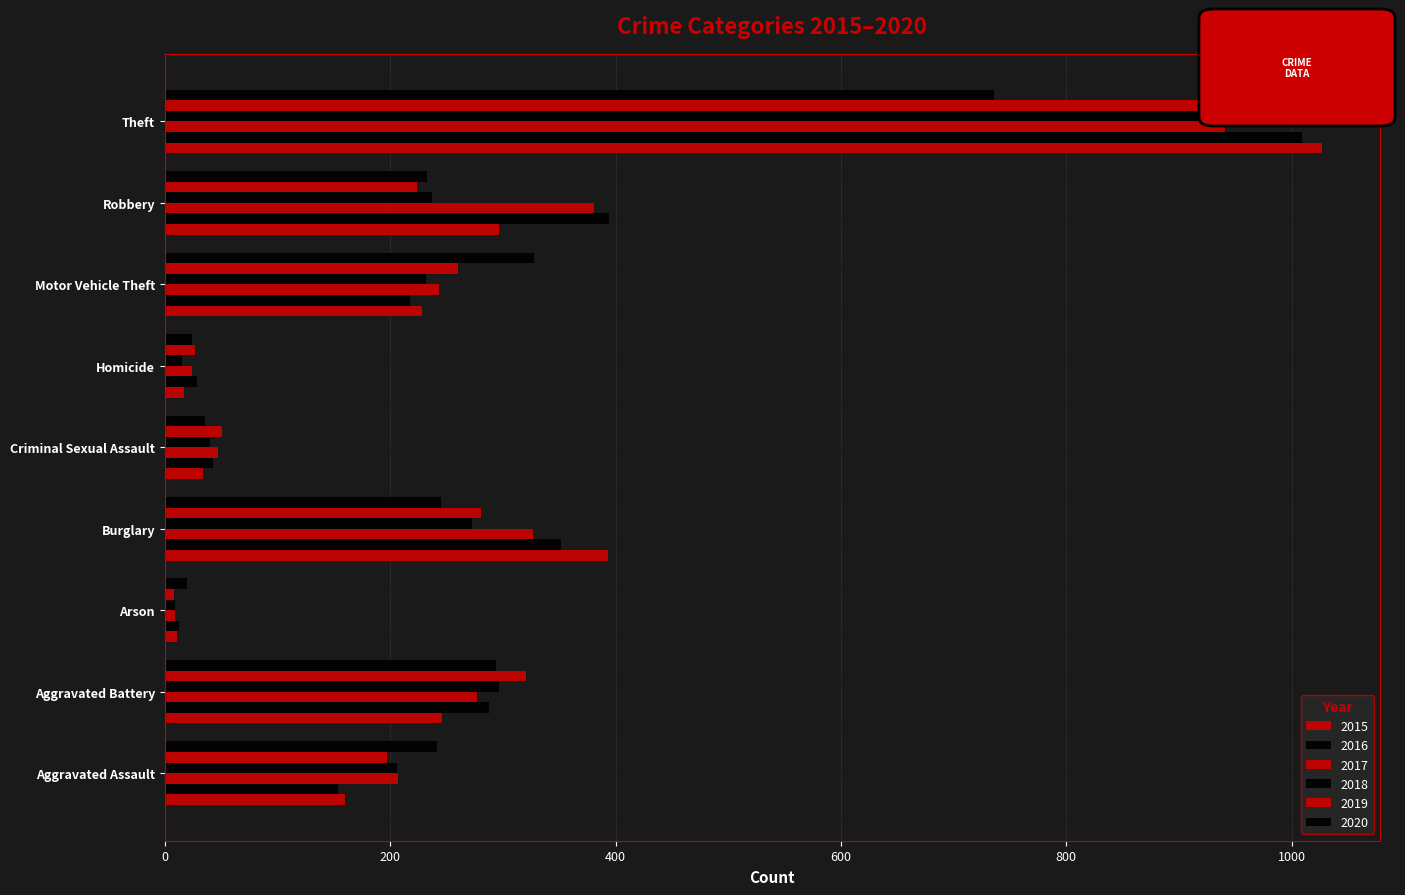

True or false: 2015 has a value of 160 at Robbery.

False